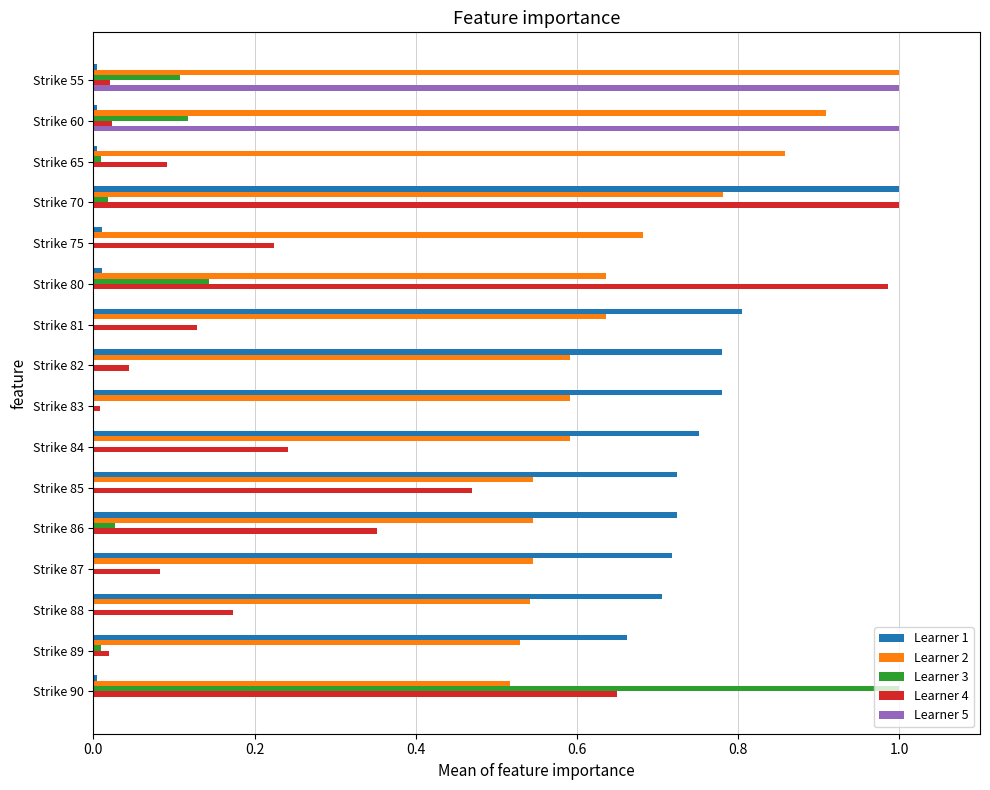

At which category is the sum across all series the highest?

Strike 70